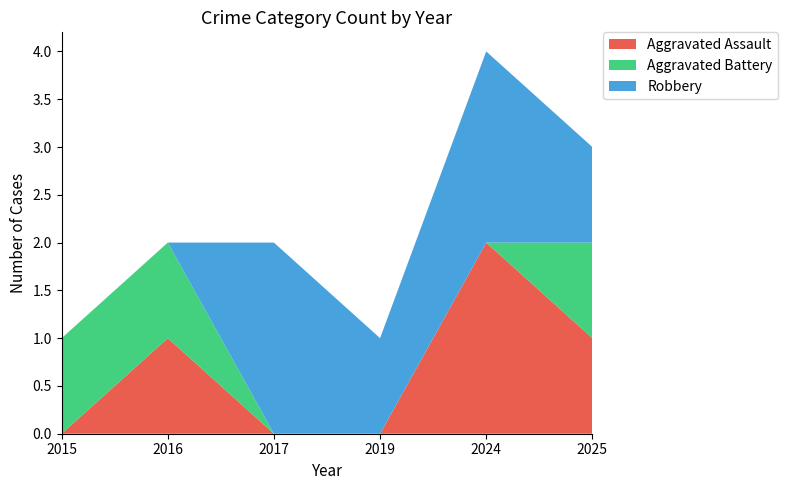

Reading left to right, extract all data points from this chart.

Aggravated Assault: 2015=0	2016=1	2017=0	2019=0	2024=2	2025=1
Aggravated Battery: 2015=1	2016=1	2017=0	2019=0	2024=0	2025=1
Robbery: 2015=0	2016=0	2017=2	2019=1	2024=2	2025=1